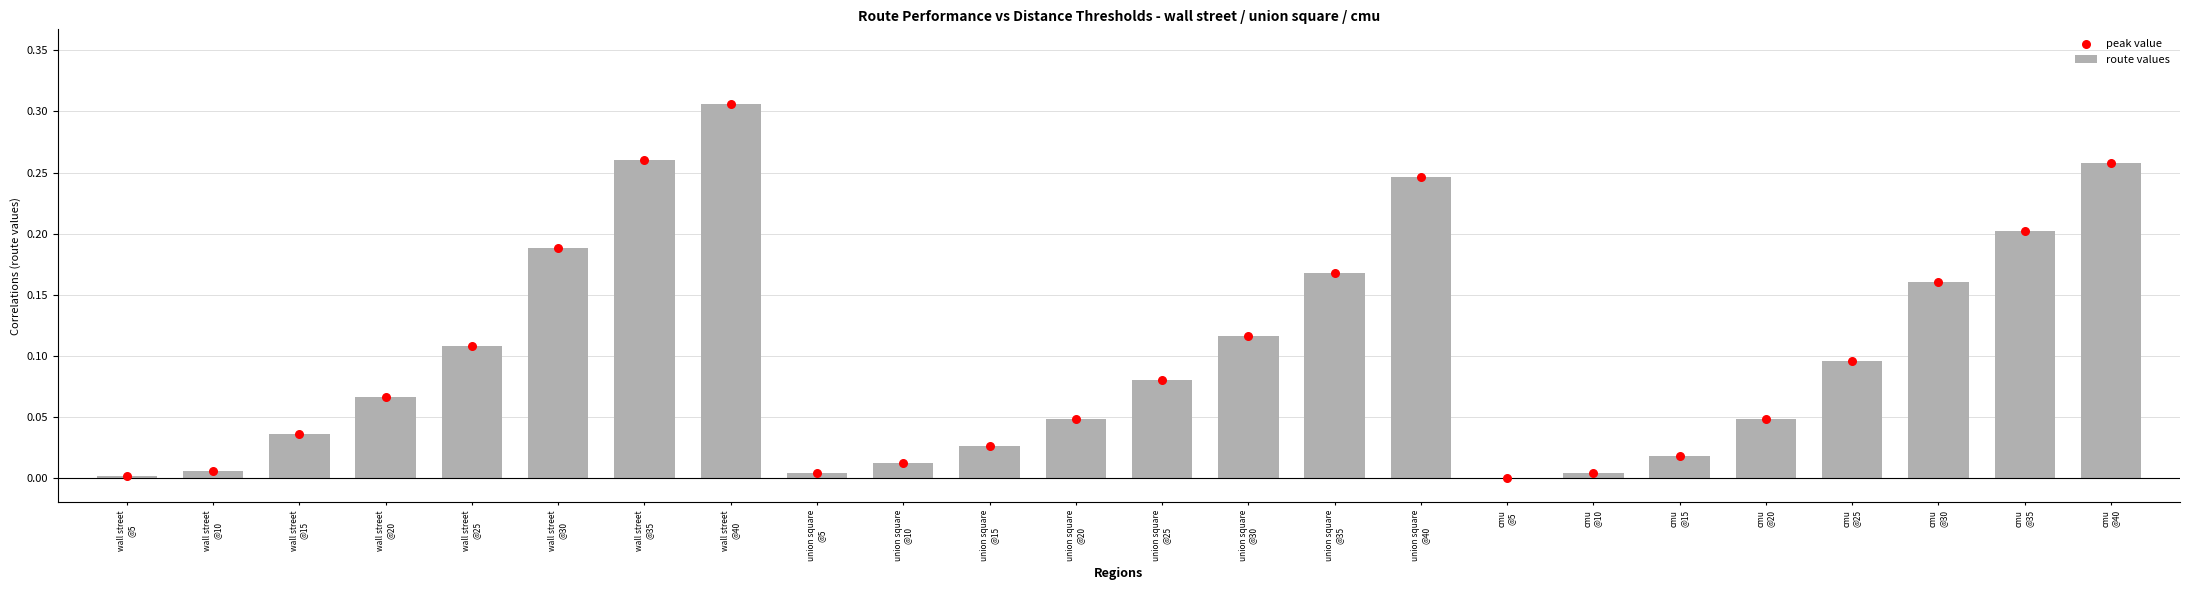

At which category is the sum across all series the highest?

wall street
@40